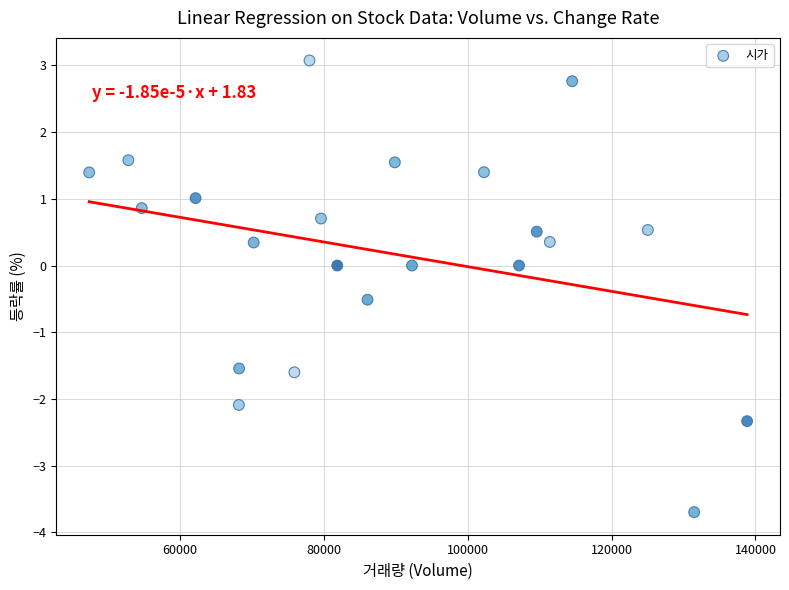

What is the range of X values (max minus min)?

91409.0